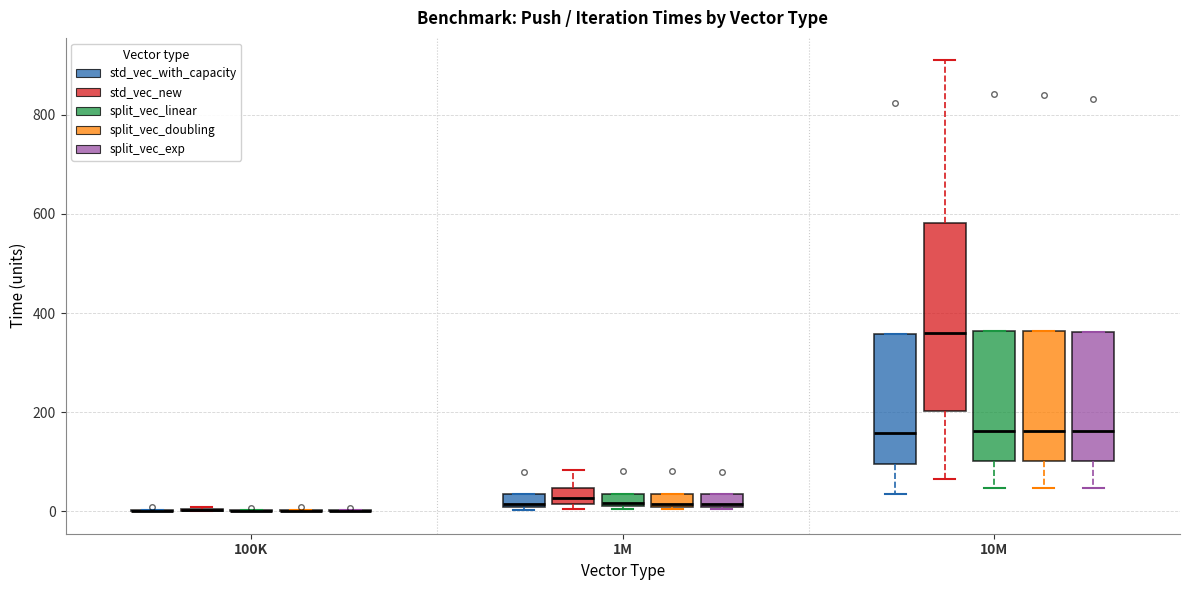

Which box is the tallest, from its lower edge to its upper edge?

10M (std_vec_new)